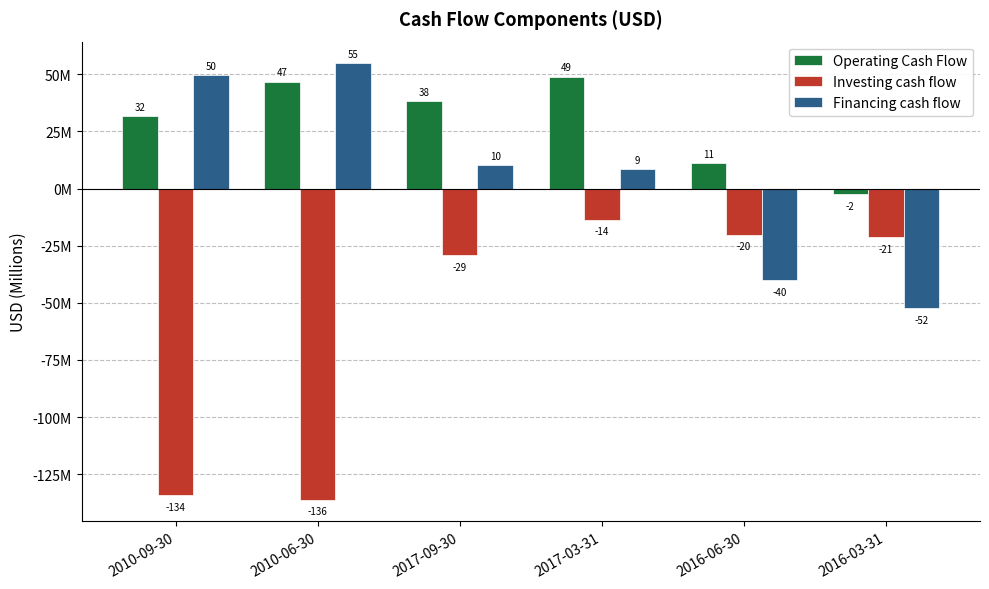

What is the difference between the Operating Cash Flow values at 2017-03-31 and 2010-06-30?

2.2